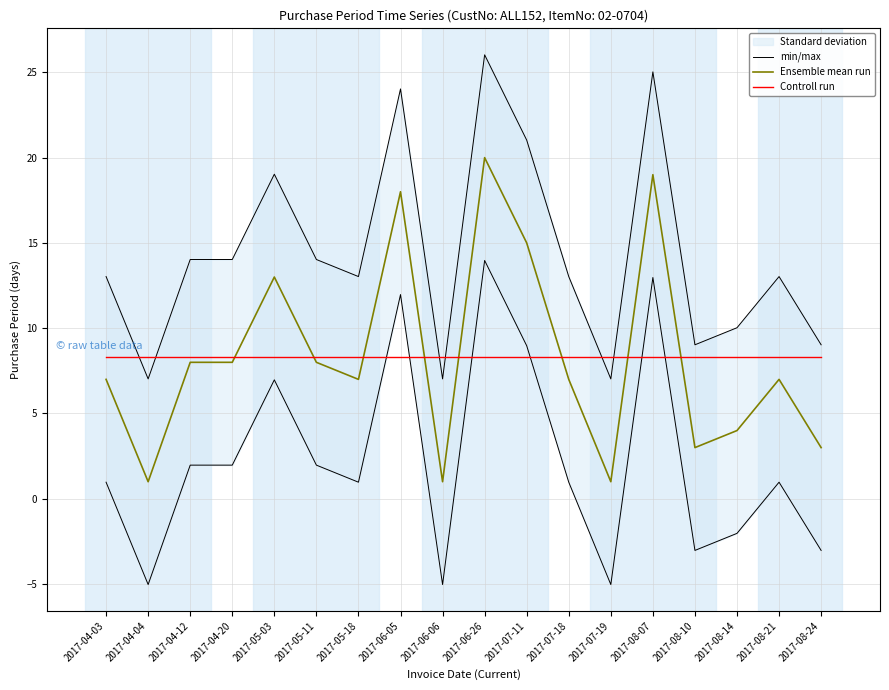

Reading left to right, extract all data points from this chart.

min/max: 2017-04-03=13.0	2017-04-04=7.0	2017-04-12=14.0	2017-04-20=14.0	2017-05-03=19.0	2017-05-11=14.0	2017-05-18=13.0	2017-06-05=24.0	2017-06-06=7.0	2017-06-26=26.0	2017-07-11=21.0	2017-07-18=13.0	2017-07-19=7.0	2017-08-07=25.0	2017-08-10=9.0	2017-08-14=10.0	2017-08-21=13.0	2017-08-24=9.0
Ensemble mean run: 2017-04-03=7.0	2017-04-04=1.0	2017-04-12=8.0	2017-04-20=8.0	2017-05-03=13.0	2017-05-11=8.0	2017-05-18=7.0	2017-06-05=18.0	2017-06-06=1.0	2017-06-26=20.0	2017-07-11=15.0	2017-07-18=7.0	2017-07-19=1.0	2017-08-07=19.0	2017-08-10=3.0	2017-08-14=4.0	2017-08-21=7.0	2017-08-24=3.0
Controll run: 2017-04-03=8.3	2017-04-04=8.3	2017-04-12=8.3	2017-04-20=8.3	2017-05-03=8.3	2017-05-11=8.3	2017-05-18=8.3	2017-06-05=8.3	2017-06-06=8.3	2017-06-26=8.3	2017-07-11=8.3	2017-07-18=8.3	2017-07-19=8.3	2017-08-07=8.3	2017-08-10=8.3	2017-08-14=8.3	2017-08-21=8.3	2017-08-24=8.3